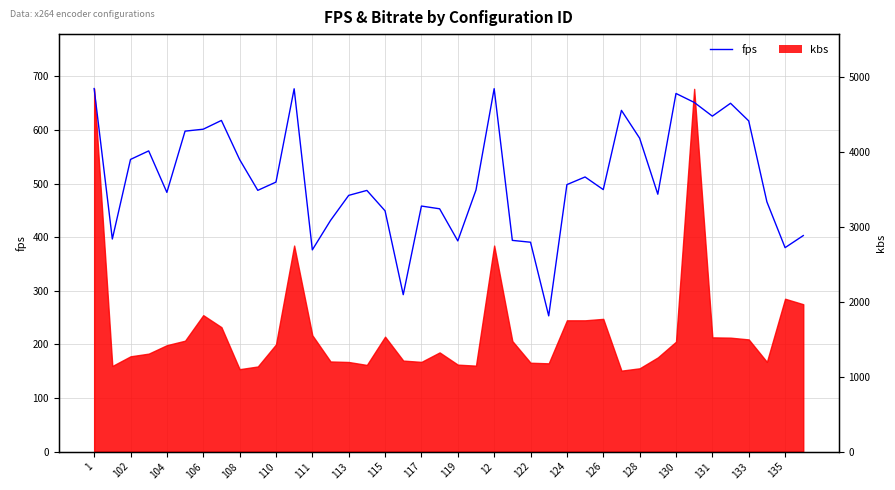

What is the value of the 35th point from the left?

626.0